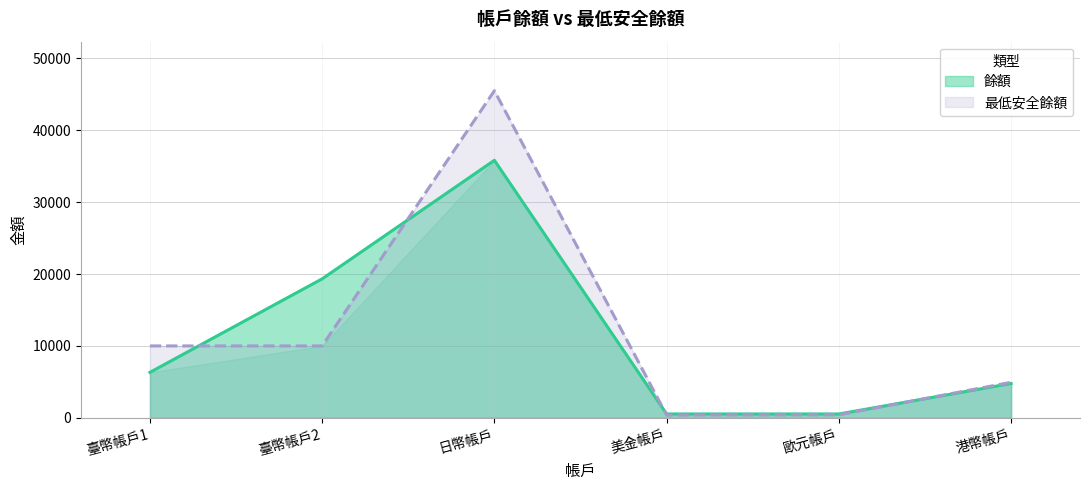

What are all the series names shown in the legend?

餘額, 最低安全餘額